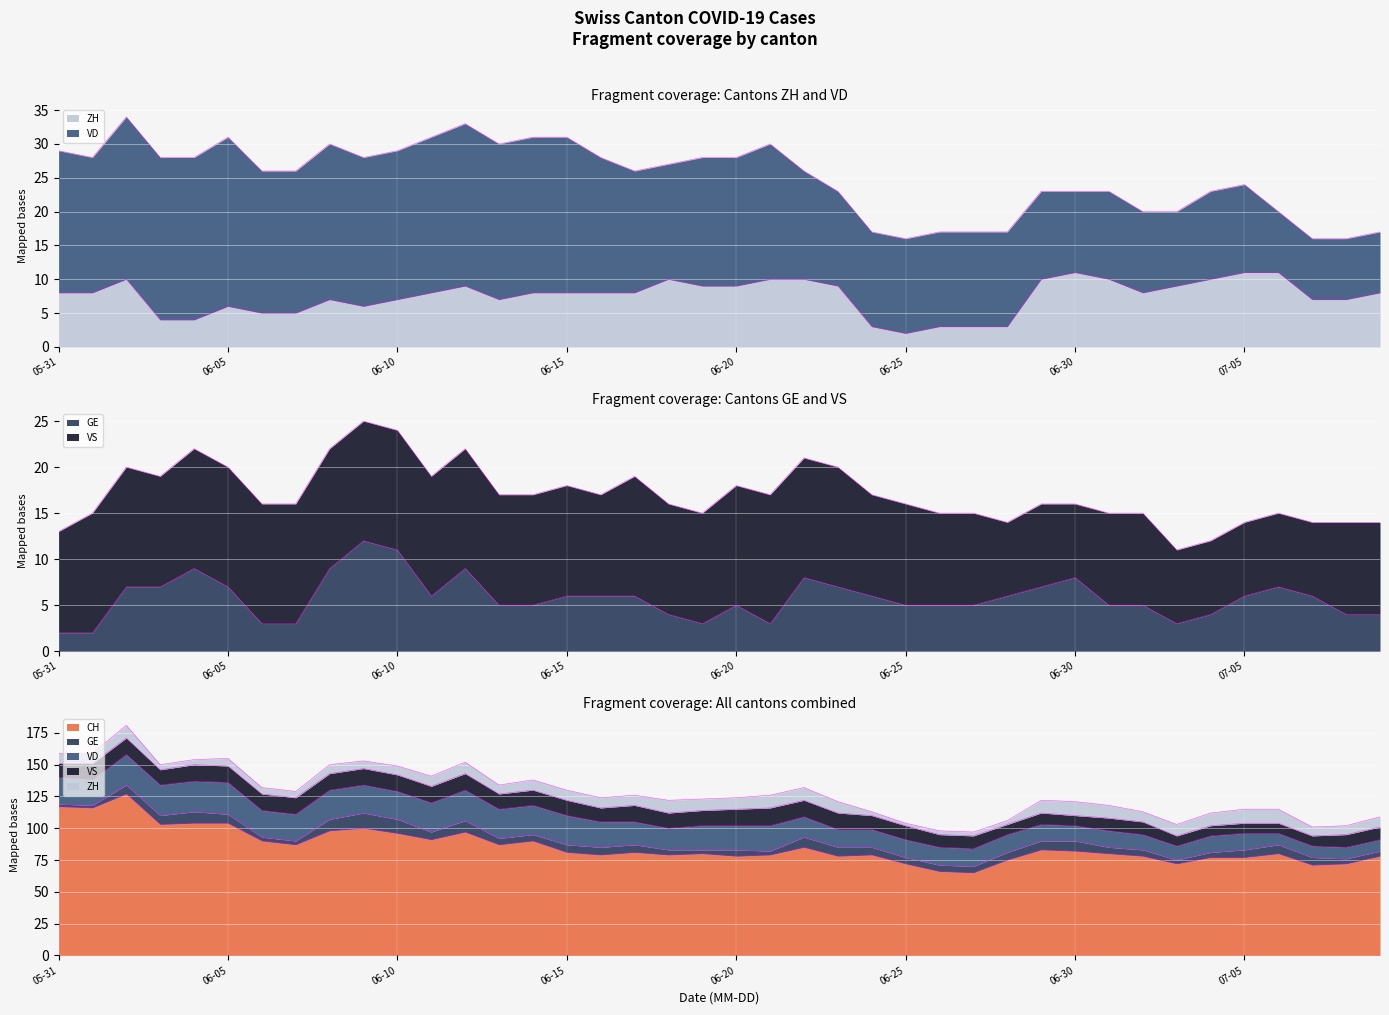

What is the smallest value displayed?

2